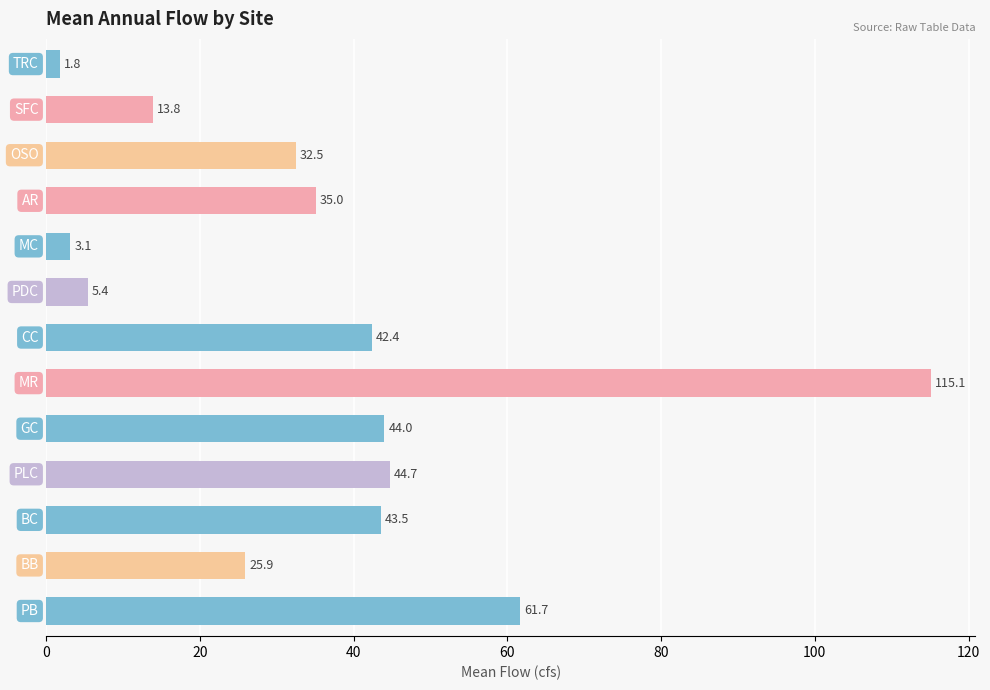

What is the value of the 3rd bar from the top?

32.5